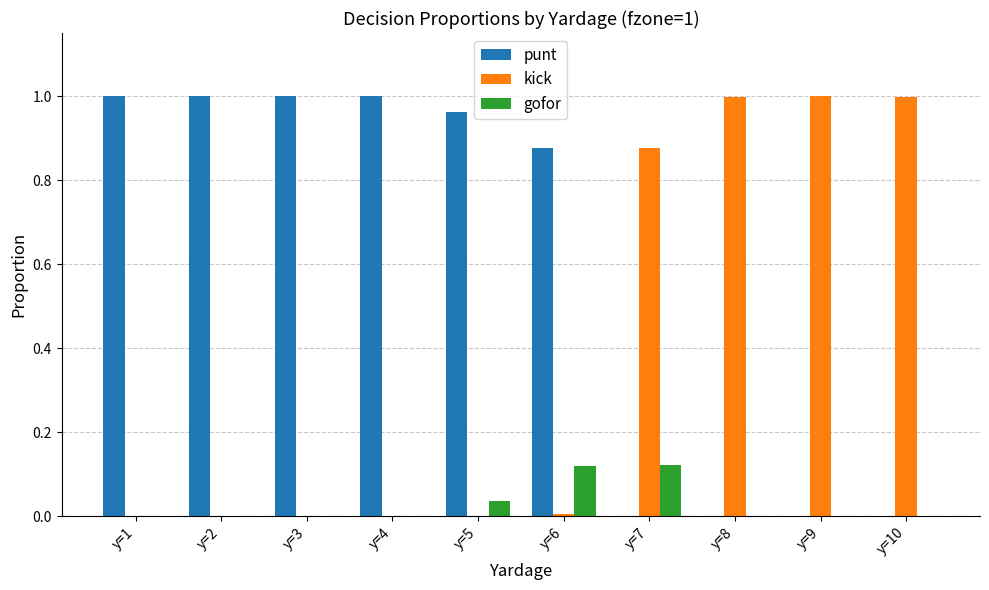

The value of kick at y=9 is 1.0. True or false?

True